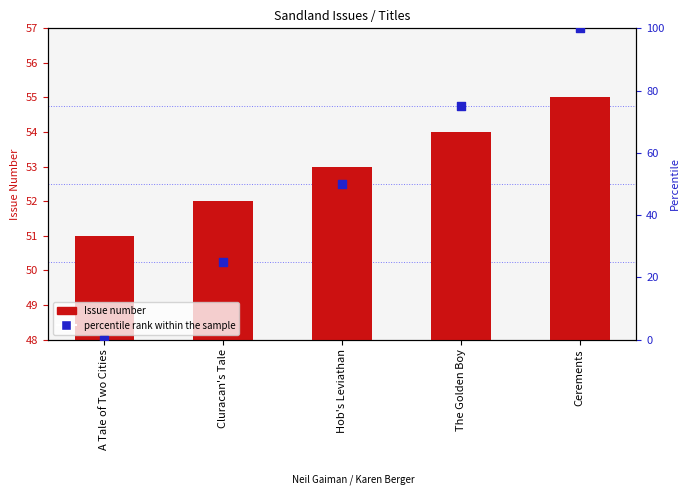

Which series has the largest total across all categories?

Issue number